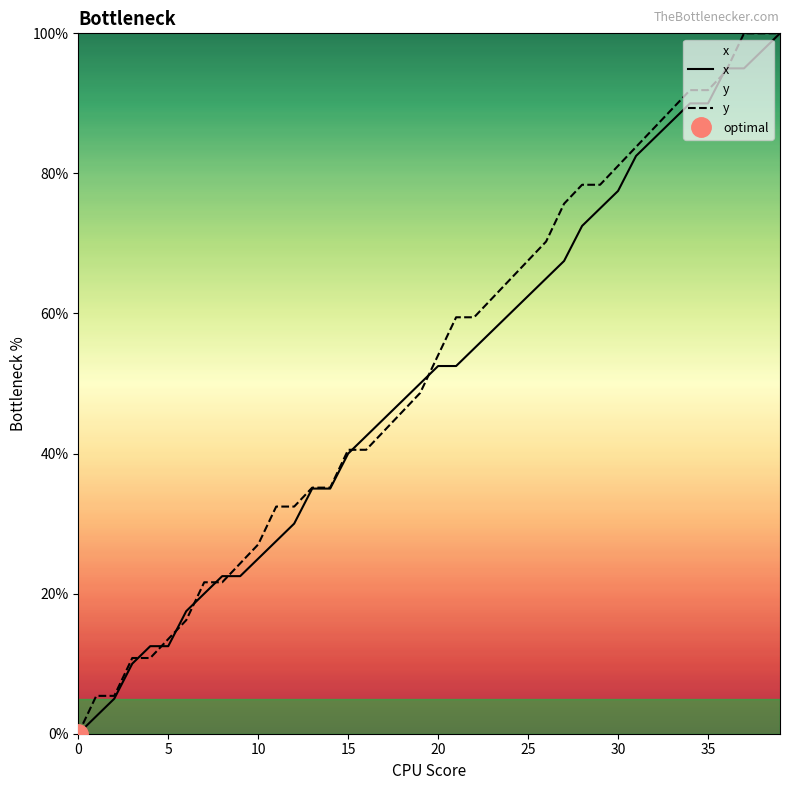

How many data points in y are less than 54?

20